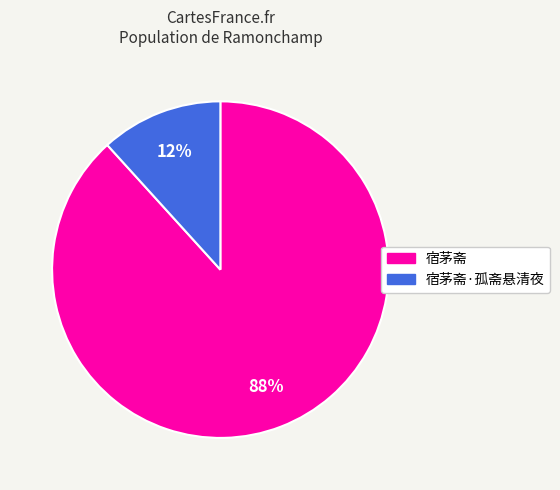

How many segments does this pie chart have?

2